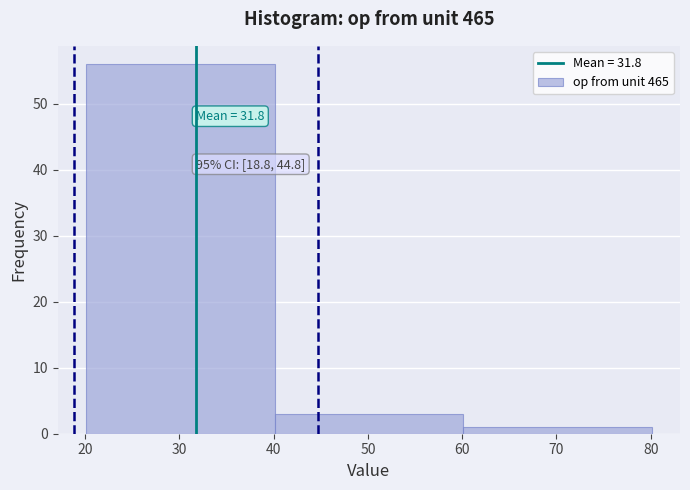

Over which range of the x-axis is the bar tallest?

20.1 to 40.1